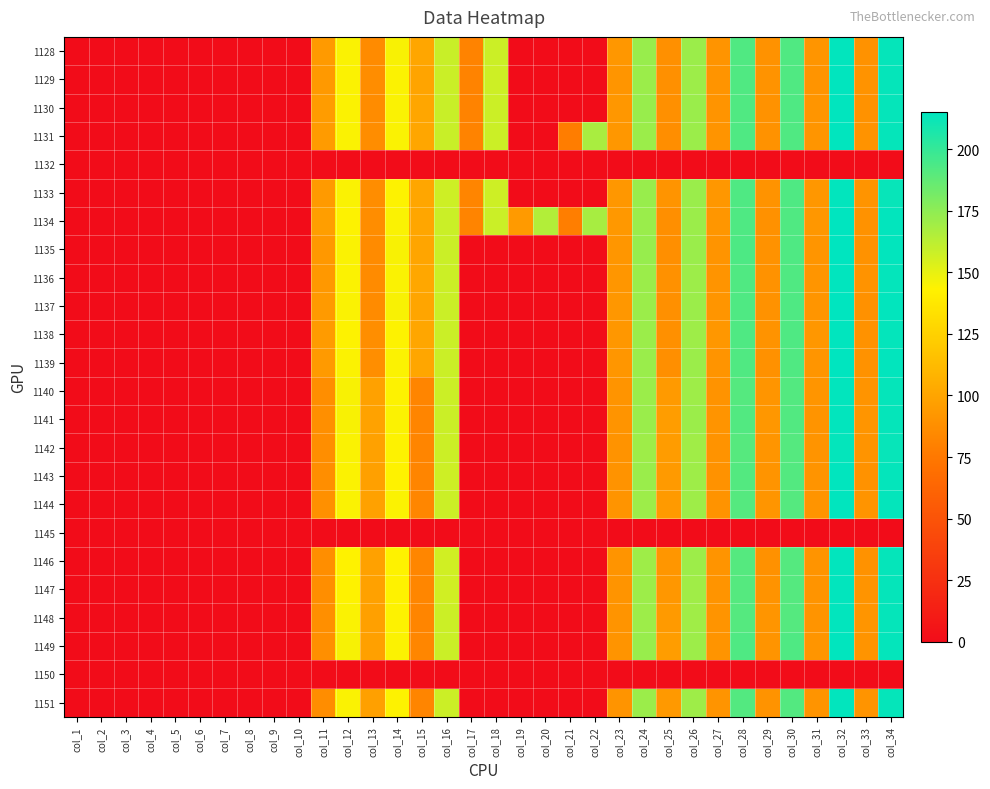

Reading left to right, extract all data points from this chart.

1128: col_1=0.0	col_2=0.0	col_3=0.0	col_4=0.0	col_5=0.0	col_6=0.0	col_7=0.0	col_8=0.0	col_9=0.0	col_10=0.0	col_11=94.1	col_12=144.6	col_13=86.1	col_14=145.0	col_15=100.7	col_16=158.7	col_17=81.4	col_18=157.9	col_19=0.0	col_20=0.0	col_21=0.0	col_22=0.0	col_23=92.4	col_24=172.0	col_25=88.3	col_26=171.2	col_27=90.7	col_28=192.5	col_29=89.9	col_30=192.5	col_31=91.6	col_32=214.1	col_33=89.9	col_34=213.3
1129: col_1=0.0	col_2=0.0	col_3=0.0	col_4=0.0	col_5=0.0	col_6=0.0	col_7=0.0	col_8=0.0	col_9=0.0	col_10=0.0	col_11=93.6	col_12=144.3	col_13=86.9	col_14=144.3	col_15=99.8	col_16=158.1	col_17=81.3	col_18=157.2	col_19=0.0	col_20=0.0	col_21=0.0	col_22=0.0	col_23=91.6	col_24=171.3	col_25=88.3	col_26=170.9	col_27=90.4	col_28=192.1	col_29=90.0	col_30=192.1	col_31=91.2	col_32=214.5	col_33=90.3	col_34=213.4
1130: col_1=0.0	col_2=0.0	col_3=0.0	col_4=0.0	col_5=0.0	col_6=0.0	col_7=0.0	col_8=0.0	col_9=0.0	col_10=0.0	col_11=95.3	col_12=144.5	col_13=86.4	col_14=144.9	col_15=100.7	col_16=158.6	col_17=81.4	col_18=157.7	col_19=0.0	col_20=0.0	col_21=0.0	col_22=0.0	col_23=92.4	col_24=171.9	col_25=88.3	col_26=171.9	col_27=91.1	col_28=192.3	col_29=89.9	col_30=192.7	col_31=91.6	col_32=214.4	col_33=89.9	col_34=213.2
1131: col_1=0.0	col_2=0.0	col_3=0.0	col_4=0.0	col_5=0.0	col_6=0.0	col_7=0.0	col_8=0.0	col_9=0.0	col_10=0.0	col_11=94.9	col_12=144.8	col_13=86.7	col_14=144.8	col_15=100.5	col_16=158.6	col_17=81.4	col_18=157.7	col_19=0.0	col_20=0.0	col_21=78.2	col_22=167.4	col_23=92.4	col_24=171.3	col_25=87.8	col_26=171.3	col_27=91.2	col_28=192.5	col_29=89.9	col_30=192.1	col_31=91.6	col_32=214.6	col_33=90.4	col_34=213.4
1132: col_1=0.0	col_2=0.0	col_3=0.0	col_4=0.0	col_5=0.0	col_6=0.0	col_7=0.0	col_8=0.0	col_9=0.0	col_10=0.0	col_11=0.0	col_12=0.0	col_13=0.0	col_14=0.0	col_15=0.0	col_16=0.0	col_17=0.0	col_18=0.0	col_19=0.0	col_20=0.0	col_21=0.0	col_22=0.0	col_23=0.0	col_24=0.0	col_25=0.0	col_26=0.0	col_27=0.0	col_28=0.0	col_29=0.0	col_30=0.0	col_31=0.0	col_32=0.0	col_33=0.0	col_34=0.0
1133: col_1=0.0	col_2=0.0	col_3=0.0	col_4=0.0	col_5=0.0	col_6=0.0	col_7=0.0	col_8=0.0	col_9=0.0	col_10=0.0	col_11=93.8	col_12=144.8	col_13=86.7	col_14=144.0	col_15=100.6	col_16=157.6	col_17=82.1	col_18=157.6	col_19=0.0	col_20=0.0	col_21=0.0	col_22=0.0	col_23=92.3	col_24=171.9	col_25=90.7	col_26=171.9	col_27=92.1	col_28=192.6	col_29=90.0	col_30=192.5	col_31=92.3	col_32=214.1	col_33=90.5	col_34=213.0
1134: col_1=0.0	col_2=0.0	col_3=0.0	col_4=0.0	col_5=0.0	col_6=0.0	col_7=0.0	col_8=0.0	col_9=0.0	col_10=0.0	col_11=96.5	col_12=144.0	col_13=86.7	col_14=144.8	col_15=100.9	col_16=158.3	col_17=81.9	col_18=158.3	col_19=94.3	col_20=164.9	col_21=78.5	col_22=168.1	col_23=93.3	col_24=171.7	col_25=87.9	col_26=171.3	col_27=91.6	col_28=192.5	col_29=89.2	col_30=192.5	col_31=92.0	col_32=214.9	col_33=89.6	col_34=214.1
1135: col_1=0.0	col_2=0.0	col_3=0.0	col_4=0.0	col_5=0.0	col_6=0.0	col_7=0.0	col_8=0.0	col_9=0.0	col_10=0.0	col_11=93.2	col_12=144.6	col_13=85.6	col_14=145.0	col_15=100.2	col_16=158.0	col_17=0.0	col_18=0.0	col_19=0.0	col_20=0.0	col_21=0.0	col_22=0.0	col_23=91.7	col_24=172.5	col_25=88.2	col_26=171.7	col_27=90.5	col_28=193.1	col_29=89.7	col_30=192.7	col_31=91.3	col_32=214.9	col_33=89.7	col_34=214.0
1136: col_1=0.0	col_2=0.0	col_3=0.0	col_4=0.0	col_5=0.0	col_6=0.0	col_7=0.0	col_8=0.0	col_9=0.0	col_10=0.0	col_11=93.3	col_12=144.3	col_13=85.6	col_14=144.8	col_15=101.3	col_16=157.9	col_17=0.0	col_18=0.0	col_19=0.0	col_20=0.0	col_21=0.0	col_22=0.0	col_23=91.8	col_24=171.3	col_25=89.1	col_26=171.0	col_27=91.0	col_28=192.2	col_29=89.7	col_30=192.2	col_31=91.4	col_32=214.7	col_33=90.1	col_34=213.9
1137: col_1=0.0	col_2=0.0	col_3=0.0	col_4=0.0	col_5=0.0	col_6=0.0	col_7=0.0	col_8=0.0	col_9=0.0	col_10=0.0	col_11=94.0	col_12=144.7	col_13=85.6	col_14=145.2	col_15=100.4	col_16=158.3	col_17=0.0	col_18=0.0	col_19=0.0	col_20=0.0	col_21=0.0	col_22=0.0	col_23=92.2	col_24=171.2	col_25=88.3	col_26=171.3	col_27=91.4	col_28=192.8	col_29=89.7	col_30=192.8	col_31=91.4	col_32=214.9	col_33=89.3	col_34=214.0
1138: col_1=0.0	col_2=0.0	col_3=0.0	col_4=0.0	col_5=0.0	col_6=0.0	col_7=0.0	col_8=0.0	col_9=0.0	col_10=0.0	col_11=94.7	col_12=143.9	col_13=87.2	col_14=144.0	col_15=101.0	col_16=158.2	col_17=0.0	col_18=0.0	col_19=0.0	col_20=0.0	col_21=0.0	col_22=0.0	col_23=92.6	col_24=171.1	col_25=88.4	col_26=170.3	col_27=92.2	col_28=192.6	col_29=90.1	col_30=192.6	col_31=92.2	col_32=214.4	col_33=89.7	col_34=213.6
1139: col_1=0.0	col_2=0.0	col_3=0.0	col_4=0.0	col_5=0.0	col_6=0.0	col_7=0.0	col_8=0.0	col_9=0.0	col_10=0.0	col_11=93.9	col_12=144.4	col_13=87.3	col_14=144.5	col_15=100.5	col_16=158.2	col_17=0.0	col_18=0.0	col_19=0.0	col_20=0.0	col_21=0.0	col_22=0.0	col_23=91.8	col_24=171.5	col_25=88.0	col_26=171.1	col_27=90.5	col_28=192.3	col_29=88.9	col_30=192.3	col_31=91.4	col_32=215.2	col_33=89.7	col_34=214.3
1140: col_1=0.0	col_2=0.0	col_3=0.0	col_4=0.0	col_5=0.0	col_6=0.0	col_7=0.0	col_8=0.0	col_9=0.0	col_10=0.0	col_11=87.5	col_12=145.1	col_13=98.3	col_14=143.8	col_15=82.6	col_16=157.8	col_17=0.0	col_18=0.0	col_19=0.0	col_20=0.0	col_21=0.0	col_22=0.0	col_23=90.6	col_24=171.3	col_25=94.3	col_26=170.5	col_27=90.1	col_28=191.1	col_29=91.3	col_30=191.4	col_31=91.3	col_32=214.0	col_33=90.5	col_34=213.2
1141: col_1=0.0	col_2=0.0	col_3=0.0	col_4=0.0	col_5=0.0	col_6=0.0	col_7=0.0	col_8=0.0	col_9=0.0	col_10=0.0	col_11=88.0	col_12=145.4	col_13=98.7	col_14=144.1	col_15=82.7	col_16=158.1	col_17=0.0	col_18=0.0	col_19=0.0	col_20=0.0	col_21=0.0	col_22=0.0	col_23=90.5	col_24=171.6	col_25=95.4	col_26=171.3	col_27=90.5	col_28=191.8	col_29=92.1	col_30=191.8	col_31=90.9	col_32=214.0	col_33=91.3	col_34=213.2
1142: col_1=0.0	col_2=0.0	col_3=0.0	col_4=0.0	col_5=0.0	col_6=0.0	col_7=0.0	col_8=0.0	col_9=0.0	col_10=0.0	col_11=87.2	col_12=144.6	col_13=98.3	col_14=143.8	col_15=82.7	col_16=157.7	col_17=0.0	col_18=0.0	col_19=0.0	col_20=0.0	col_21=0.0	col_22=0.0	col_23=90.2	col_24=170.4	col_25=95.0	col_26=170.0	col_27=90.1	col_28=190.4	col_29=91.3	col_30=190.8	col_31=90.9	col_32=213.7	col_33=91.0	col_34=212.9
1143: col_1=0.0	col_2=0.0	col_3=0.0	col_4=0.0	col_5=0.0	col_6=0.0	col_7=0.0	col_8=0.0	col_9=0.0	col_10=0.0	col_11=87.2	col_12=144.4	col_13=97.4	col_14=143.6	col_15=82.5	col_16=157.6	col_17=0.0	col_18=0.0	col_19=0.0	col_20=0.0	col_21=0.0	col_22=0.0	col_23=90.1	col_24=171.5	col_25=93.9	col_26=170.6	col_27=89.6	col_28=191.6	col_29=90.4	col_30=191.6	col_31=90.4	col_32=214.5	col_33=89.6	col_34=213.7
1144: col_1=0.0	col_2=0.0	col_3=0.0	col_4=0.0	col_5=0.0	col_6=0.0	col_7=0.0	col_8=0.0	col_9=0.0	col_10=0.0	col_11=88.3	col_12=144.6	col_13=97.9	col_14=144.2	col_15=82.8	col_16=157.8	col_17=0.0	col_18=0.0	col_19=0.0	col_20=0.0	col_21=0.0	col_22=0.0	col_23=90.6	col_24=170.7	col_25=93.9	col_26=170.2	col_27=90.1	col_28=191.0	col_29=91.2	col_30=190.9	col_31=90.9	col_32=214.5	col_33=90.9	col_34=213.7
1145: col_1=0.0	col_2=0.0	col_3=0.0	col_4=0.0	col_5=0.0	col_6=0.0	col_7=0.0	col_8=0.0	col_9=0.0	col_10=0.0	col_11=0.0	col_12=0.0	col_13=0.0	col_14=0.0	col_15=0.0	col_16=0.0	col_17=0.0	col_18=0.0	col_19=0.0	col_20=0.0	col_21=0.0	col_22=0.0	col_23=0.0	col_24=0.0	col_25=0.0	col_26=0.0	col_27=0.0	col_28=0.0	col_29=0.0	col_30=0.0	col_31=0.0	col_32=0.0	col_33=0.0	col_34=0.0
1146: col_1=0.0	col_2=0.0	col_3=0.0	col_4=0.0	col_5=0.0	col_6=0.0	col_7=0.0	col_8=0.0	col_9=0.0	col_10=0.0	col_11=87.6	col_12=143.7	col_13=98.0	col_14=143.7	col_15=83.0	col_16=156.7	col_17=0.0	col_18=0.0	col_19=0.0	col_20=0.0	col_21=0.0	col_22=0.0	col_23=90.8	col_24=170.6	col_25=92.0	col_26=170.6	col_27=90.4	col_28=191.0	col_29=89.1	col_30=191.0	col_31=90.8	col_32=214.2	col_33=89.9	col_34=213.5
1147: col_1=0.0	col_2=0.0	col_3=0.0	col_4=0.0	col_5=0.0	col_6=0.0	col_7=0.0	col_8=0.0	col_9=0.0	col_10=0.0	col_11=87.7	col_12=143.7	col_13=98.1	col_14=143.7	col_15=83.1	col_16=156.7	col_17=0.0	col_18=0.0	col_19=0.0	col_20=0.0	col_21=0.0	col_22=0.0	col_23=90.8	col_24=170.9	col_25=92.8	col_26=170.1	col_27=90.4	col_28=191.0	col_29=89.9	col_30=190.9	col_31=90.8	col_32=214.1	col_33=90.4	col_34=213.3
1148: col_1=0.0	col_2=0.0	col_3=0.0	col_4=0.0	col_5=0.0	col_6=0.0	col_7=0.0	col_8=0.0	col_9=0.0	col_10=0.0	col_11=88.0	col_12=144.8	col_13=97.9	col_14=144.0	col_15=82.7	col_16=158.0	col_17=0.0	col_18=0.0	col_19=0.0	col_20=0.0	col_21=0.0	col_22=0.0	col_23=90.5	col_24=171.0	col_25=94.6	col_26=170.1	col_27=90.5	col_28=190.8	col_29=91.2	col_30=190.8	col_31=90.8	col_32=214.0	col_33=91.3	col_34=213.2
1149: col_1=0.0	col_2=0.0	col_3=0.0	col_4=0.0	col_5=0.0	col_6=0.0	col_7=0.0	col_8=0.0	col_9=0.0	col_10=0.0	col_11=87.8	col_12=145.6	col_13=97.9	col_14=144.2	col_15=83.1	col_16=158.2	col_17=0.0	col_18=0.0	col_19=0.0	col_20=0.0	col_21=0.0	col_22=0.0	col_23=90.9	col_24=172.1	col_25=95.4	col_26=170.9	col_27=90.9	col_28=192.8	col_29=90.6	col_30=192.7	col_31=91.3	col_32=214.4	col_33=90.5	col_34=213.6
1150: col_1=0.0	col_2=0.0	col_3=0.0	col_4=0.0	col_5=0.0	col_6=0.0	col_7=0.0	col_8=0.0	col_9=0.0	col_10=0.0	col_11=0.0	col_12=0.0	col_13=0.0	col_14=0.0	col_15=0.0	col_16=0.0	col_17=0.0	col_18=0.0	col_19=0.0	col_20=0.0	col_21=0.0	col_22=0.0	col_23=0.0	col_24=0.0	col_25=0.0	col_26=0.0	col_27=0.0	col_28=0.0	col_29=0.0	col_30=0.0	col_31=0.0	col_32=0.0	col_33=0.0	col_34=0.0
1151: col_1=0.0	col_2=0.0	col_3=0.0	col_4=0.0	col_5=0.0	col_6=0.0	col_7=0.0	col_8=0.0	col_9=0.0	col_10=0.0	col_11=86.9	col_12=145.0	col_13=97.9	col_14=144.1	col_15=82.2	col_16=157.6	col_17=0.0	col_18=0.0	col_19=0.0	col_20=0.0	col_21=0.0	col_22=0.0	col_23=90.6	col_24=171.4	col_25=93.5	col_26=170.2	col_27=90.5	col_28=191.2	col_29=90.3	col_30=191.6	col_31=91.0	col_32=214.3	col_33=90.6	col_34=213.5